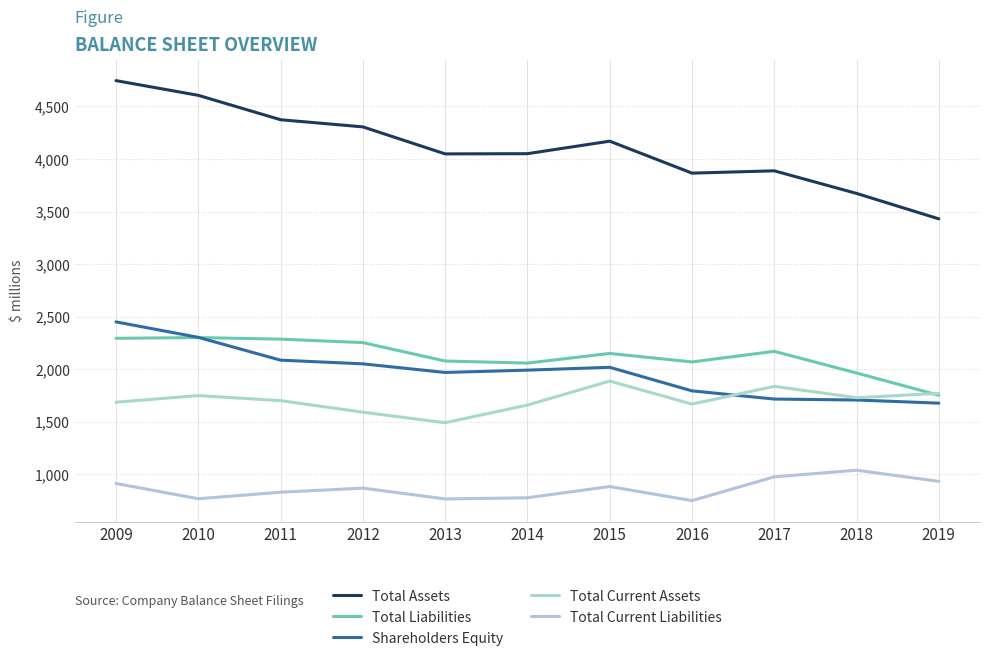

Does the chart have visible grid lines?

Yes